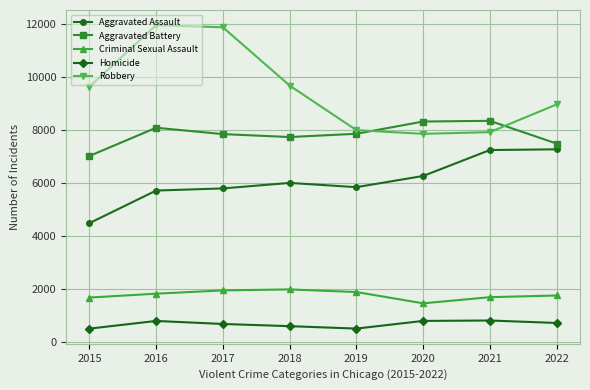

List the series in order of their peak value, highest first.

Robbery, Aggravated Battery, Aggravated Assault, Criminal Sexual Assault, Homicide